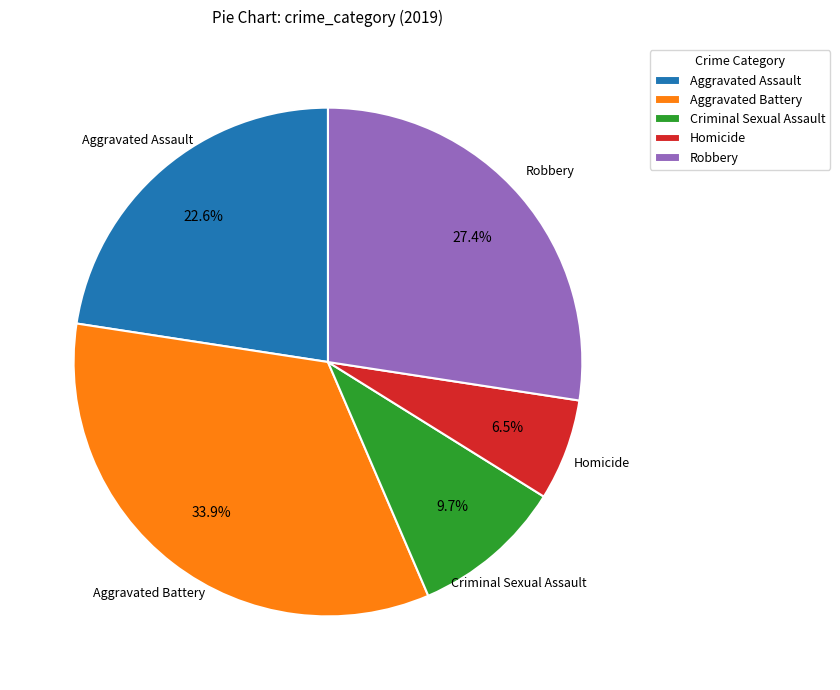

Is the sum of Robbery and Aggravated Battery greater than half?

Yes